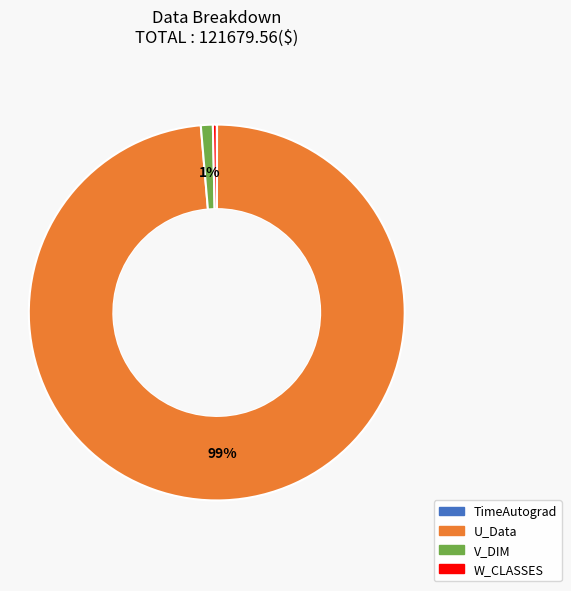

Which has a higher value, V_DIM or W_CLASSES?

V_DIM